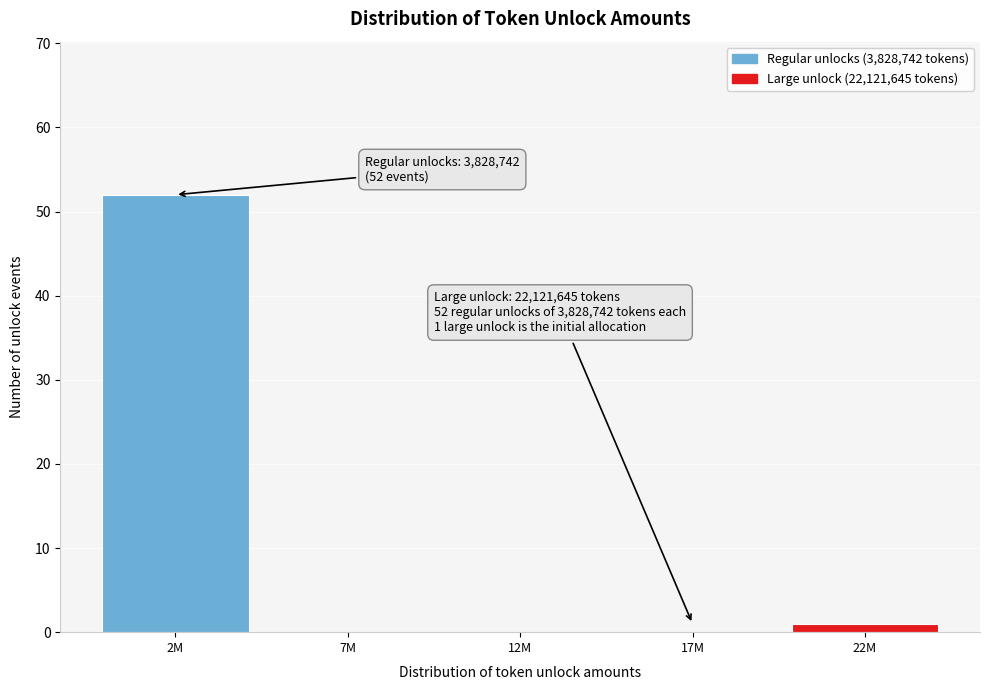

Reading left to right, what are all the values shown in this chart?

2M=52	7M=0	12M=0	17M=0	22M=1